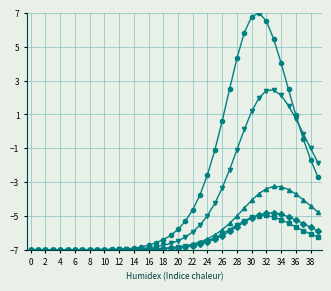

How many categories are shown in the chart?

40